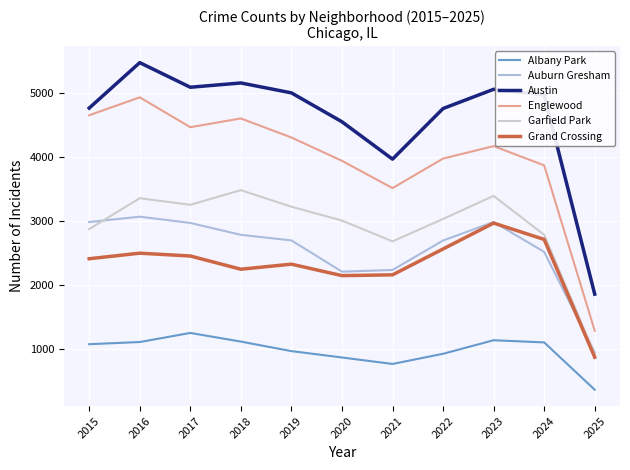

Read the Albany Park value at 2021, to the nearest 50.

750